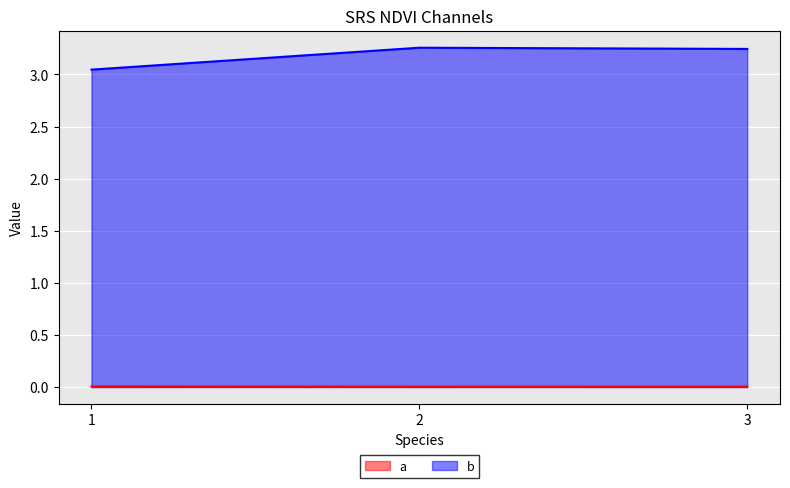

What is the difference between the b values at 1 and 3?

0.2